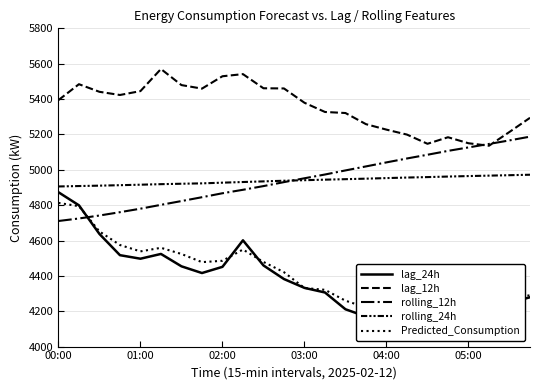

What is the sum of the lag_12h values at 05:00 and 22?

10784.0